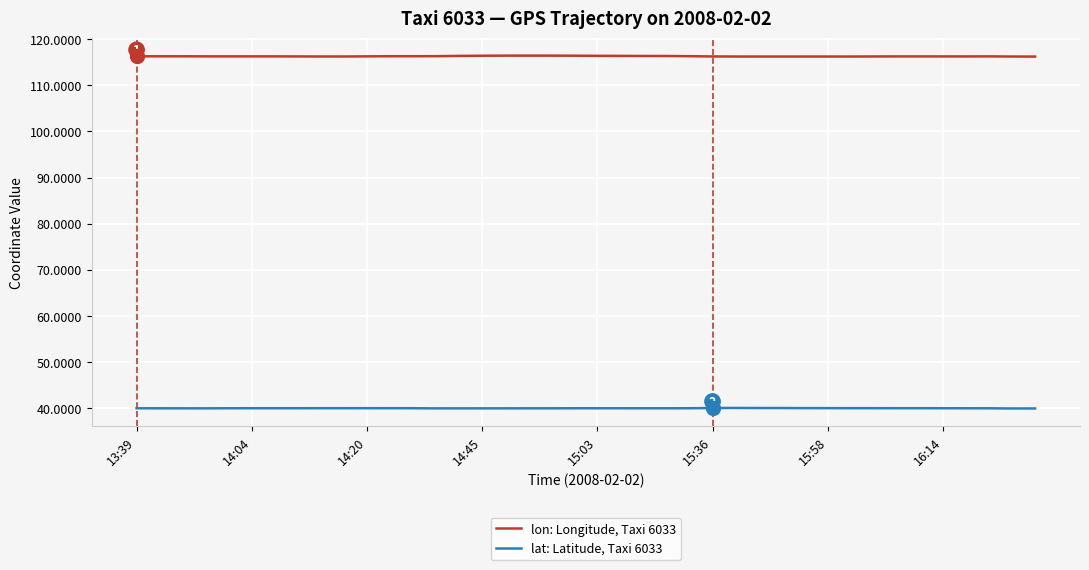

What is the minimum value for lat: Latitude, Taxi 6033?

39.8